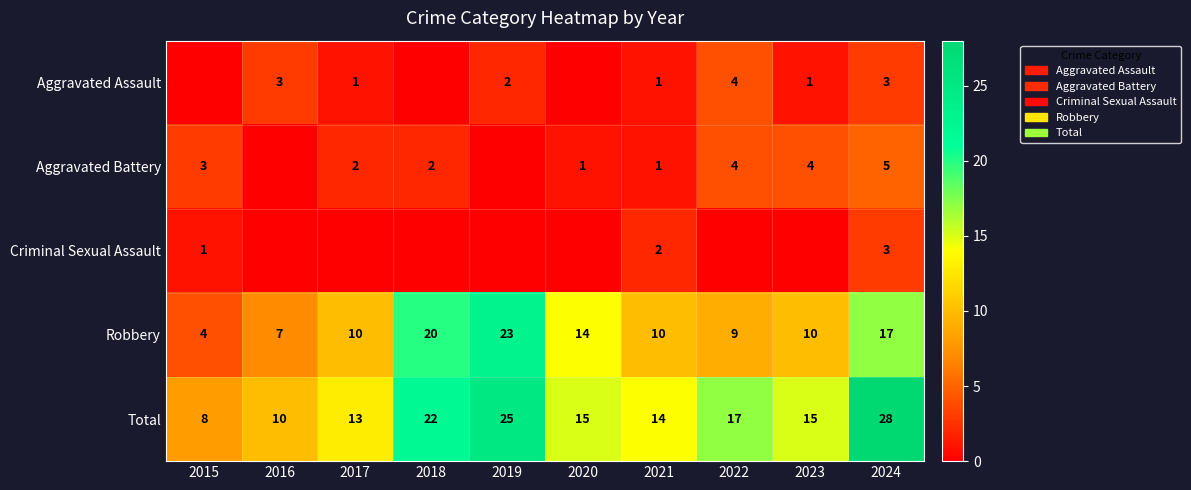

Which category has the highest value in the Total series?

2024